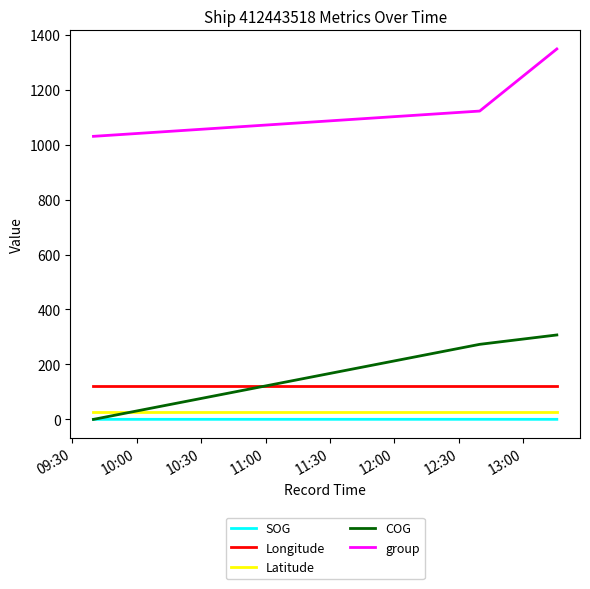

Which series has the widest spread of values?

group